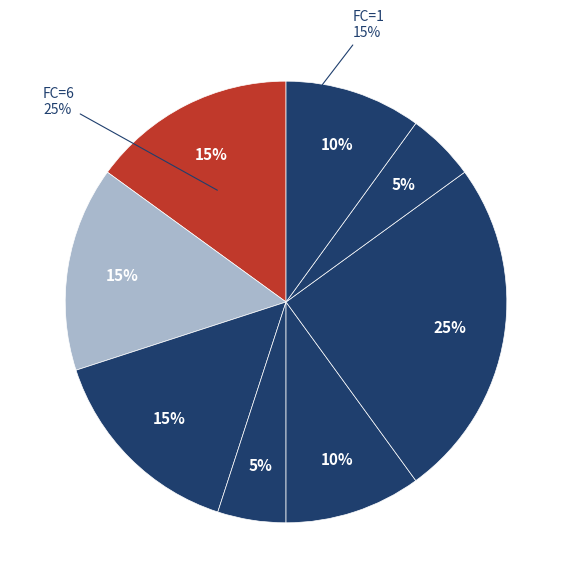

How many segments does this pie chart have?

8